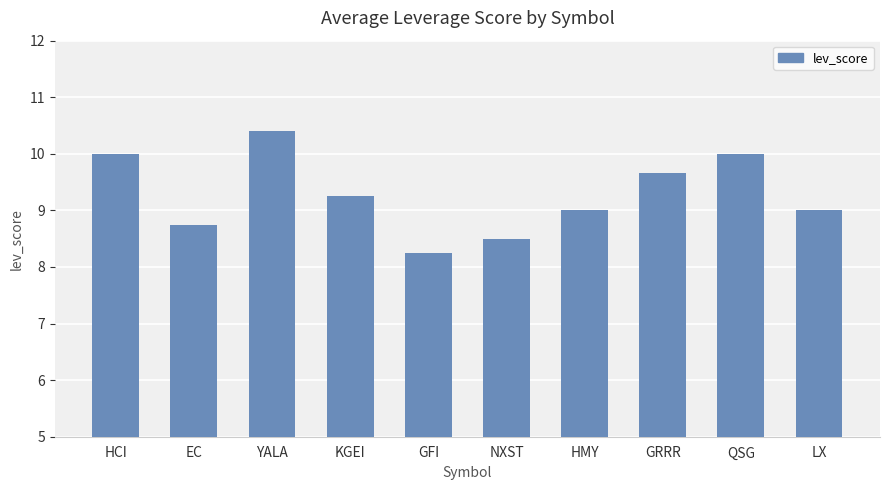

What is the maximum value shown in the chart?

10.4